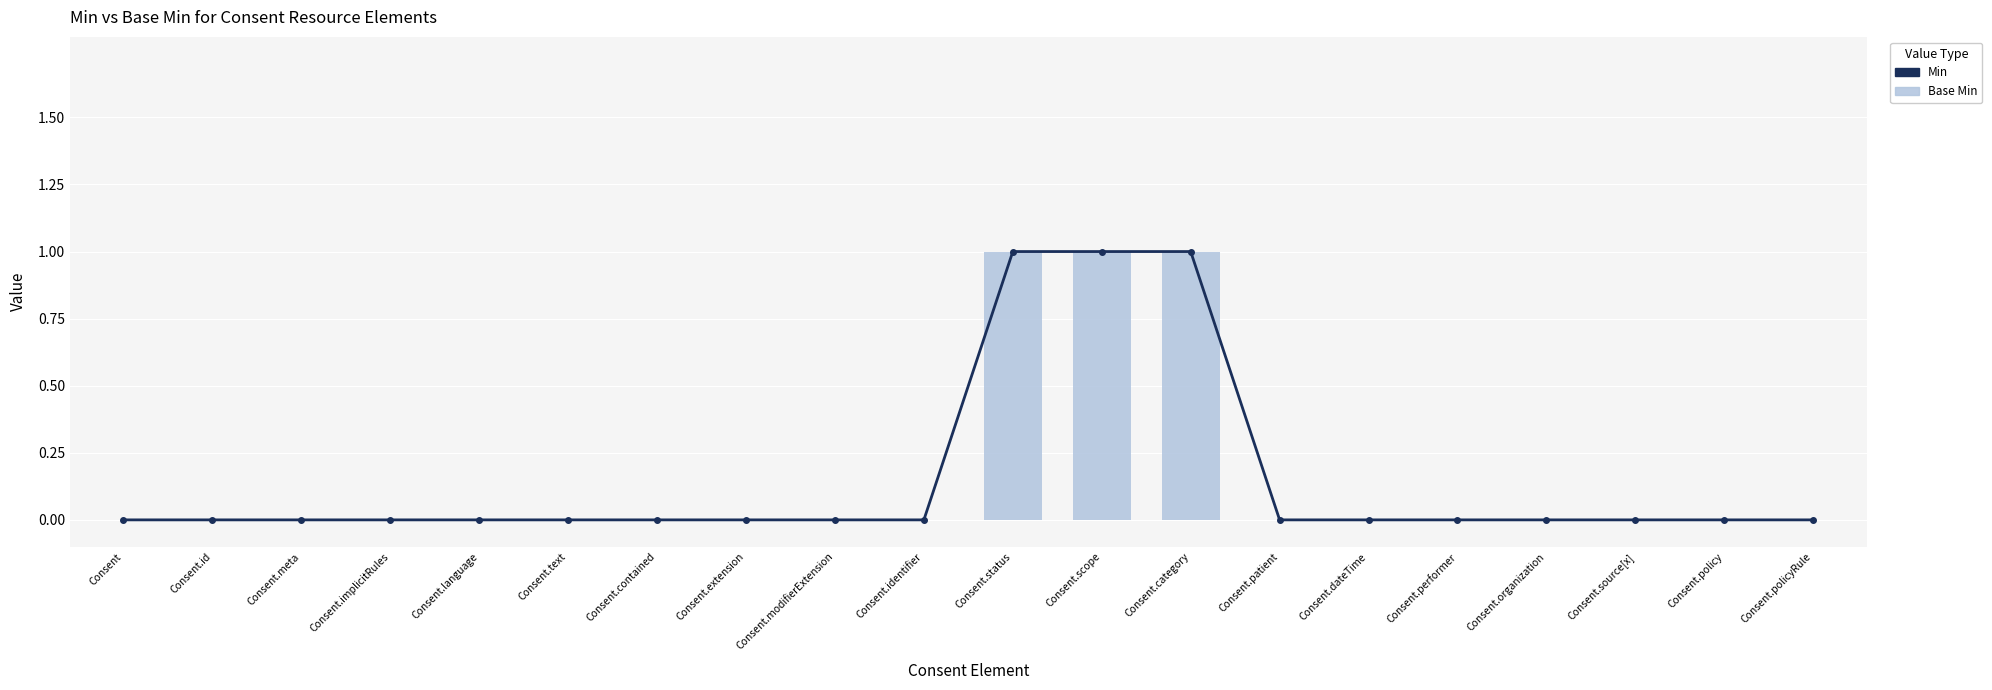

What is the label of the 2nd bar from the left?

Consent.id